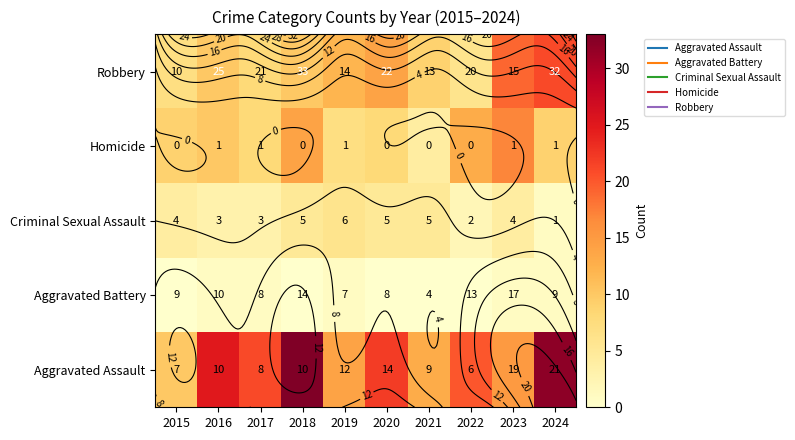

What is the sum of the Criminal Sexual Assault values at 2019 and 2021?

11